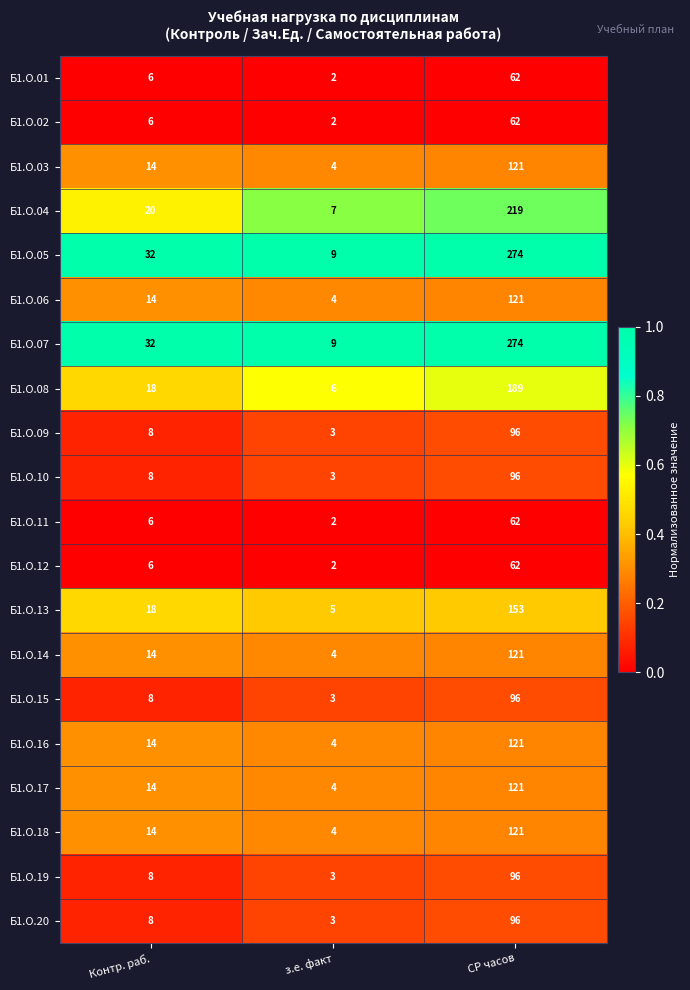

What is the spread (max minus min) of values at Контр. раб.?

26